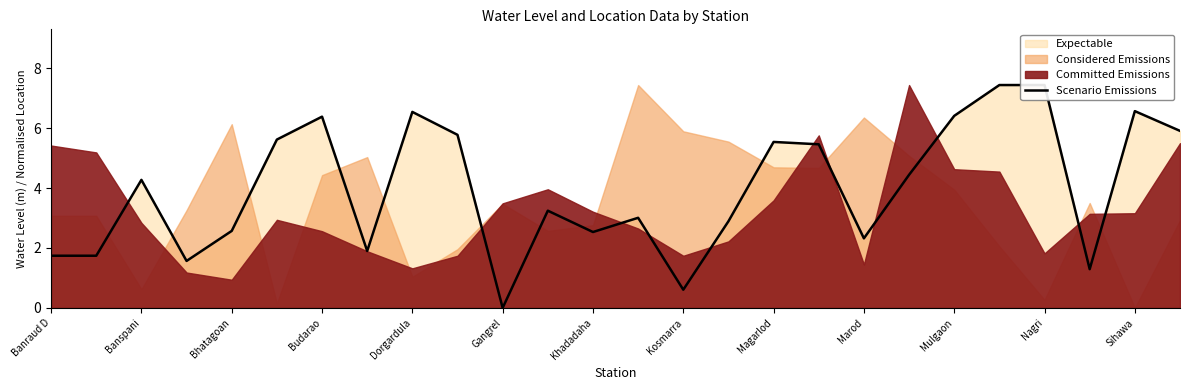

Reading left to right, extract all data points from this chart.

1.7	1.7	4.3	1.6	2.6	5.6	6.4	1.9	6.5	5.8	0.0	3.2	2.5	3.0	0.6	2.9	5.5	5.5	2.3	4.4	6.4	7.4	7.4	1.3	6.6	5.9